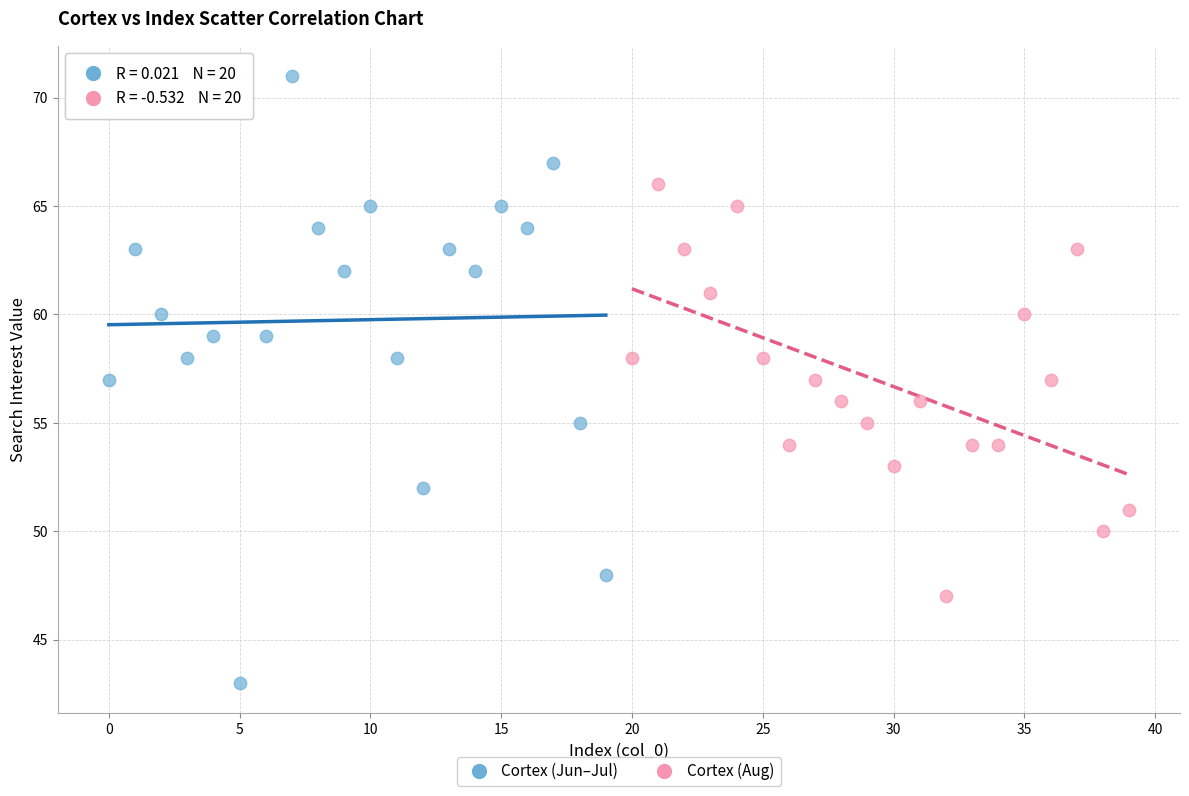

Which series has the widest spread of Y values?

Cortex (Jun–Jul)